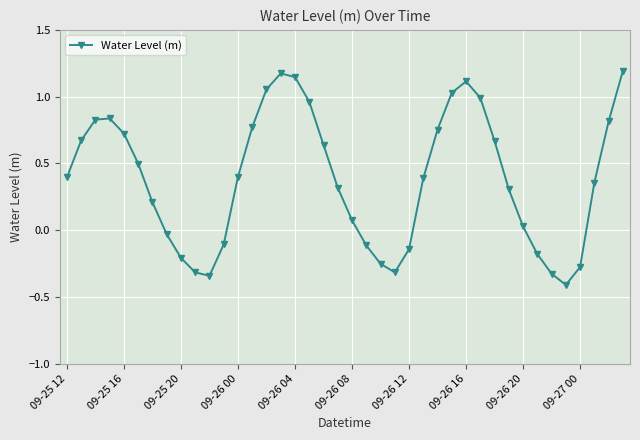

Does the chart display data point markers on the line(s)?

Yes